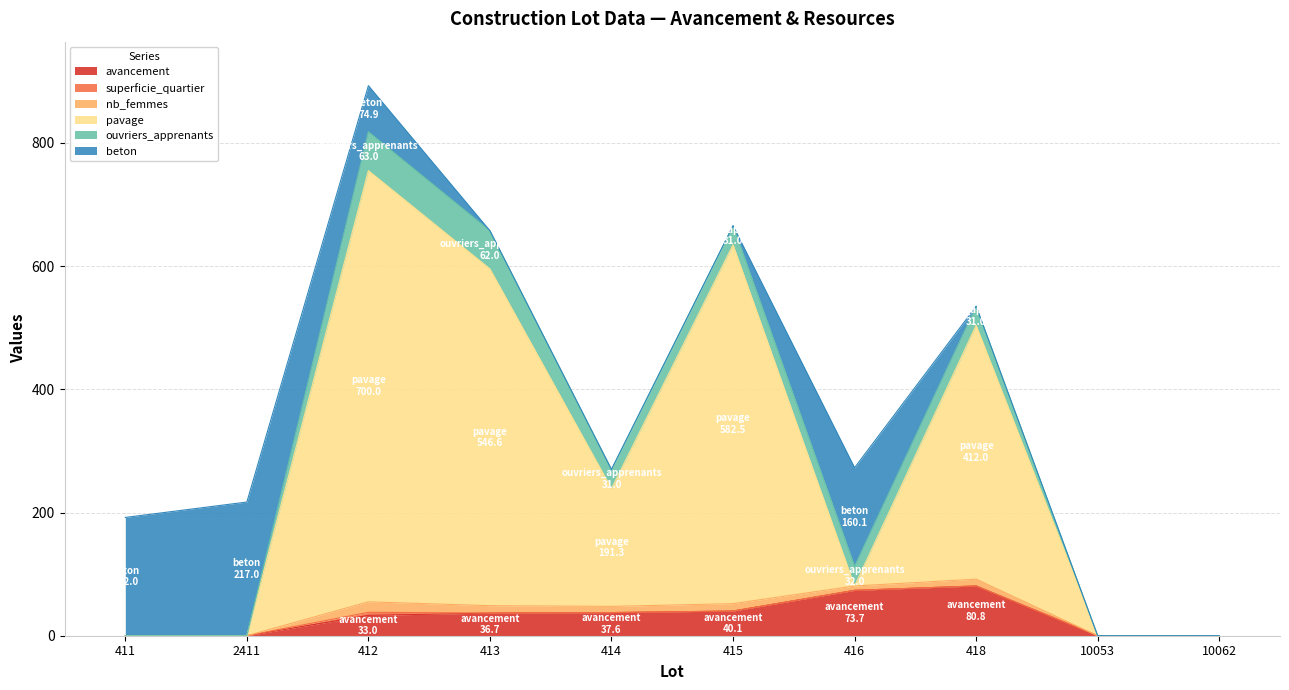

What is the label of the 1st point from the right?

10062